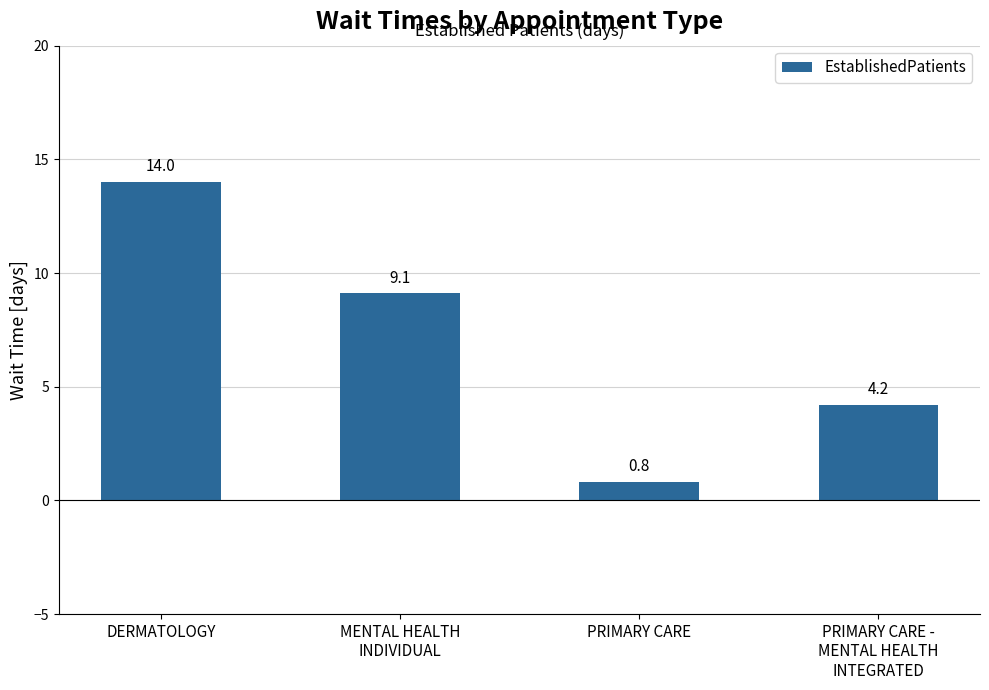

Which category has the lowest value across all series?

PRIMARY CARE